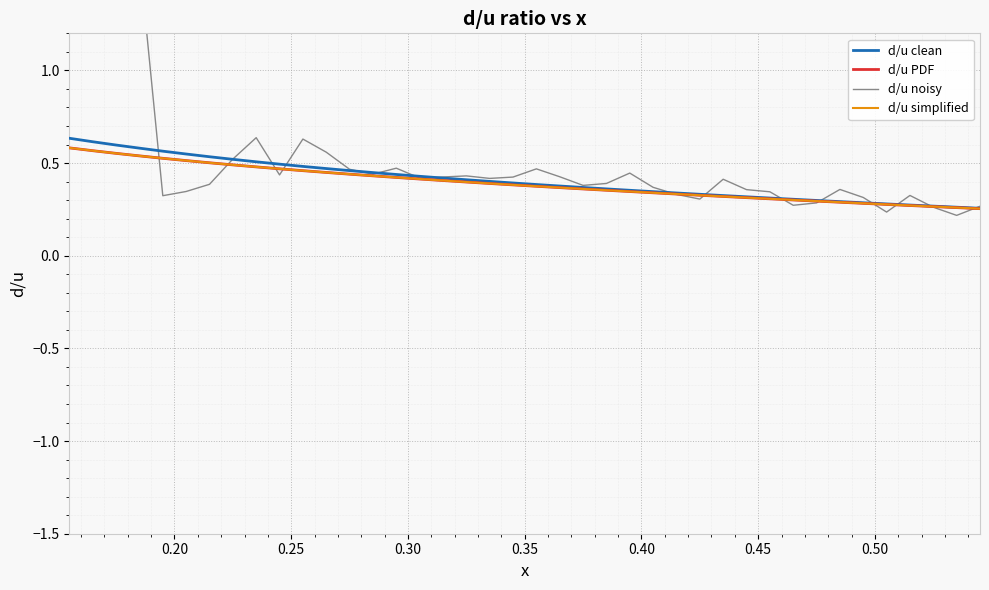

At how many categories does at least one series exceed 1?

2